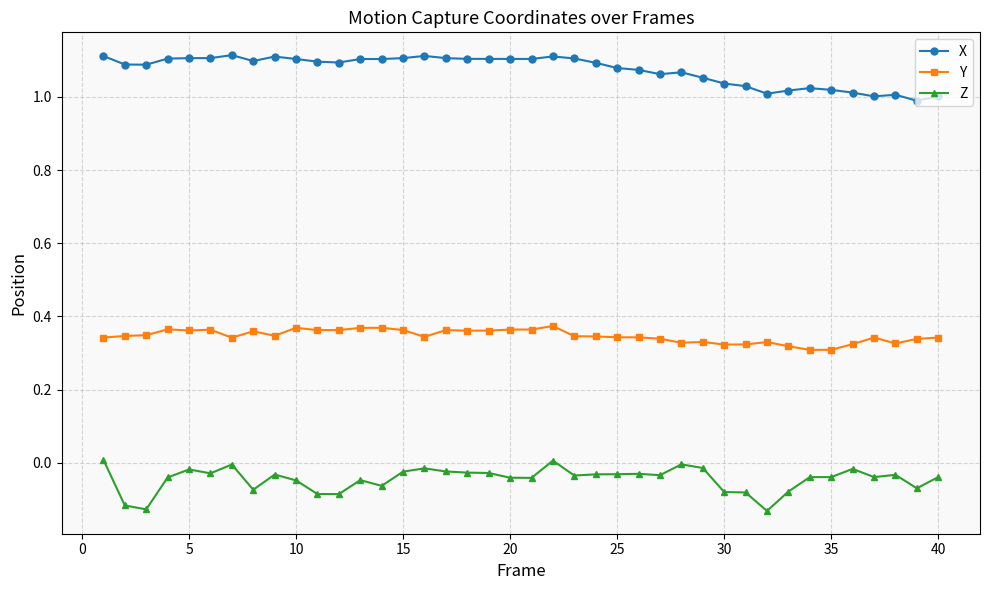

Rank the series by their maximum value, from highest to lowest.

X, Y, Z